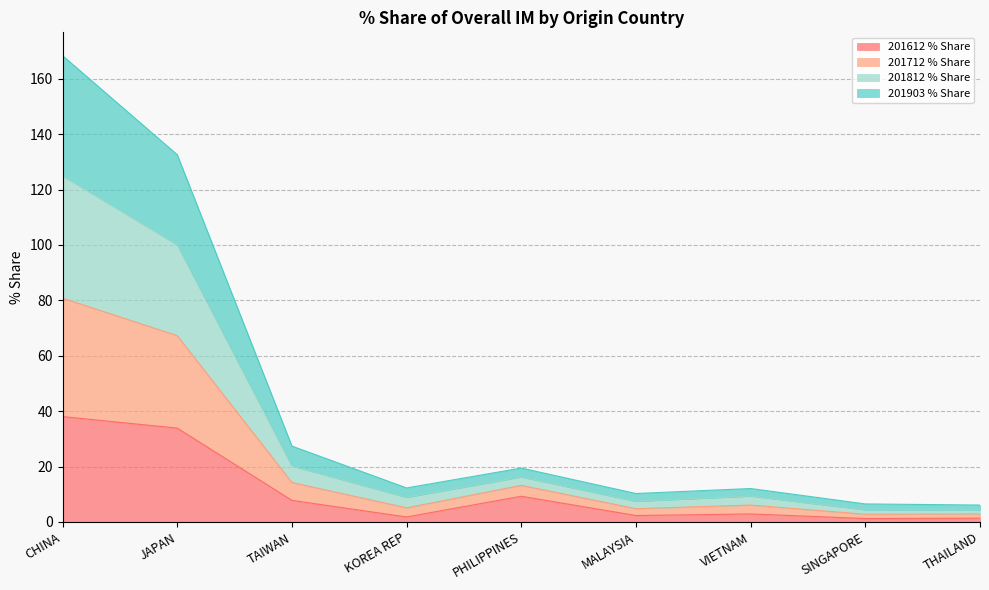

True or false: 201903 % Share has a value of 7.1 at KOREA REP.

False